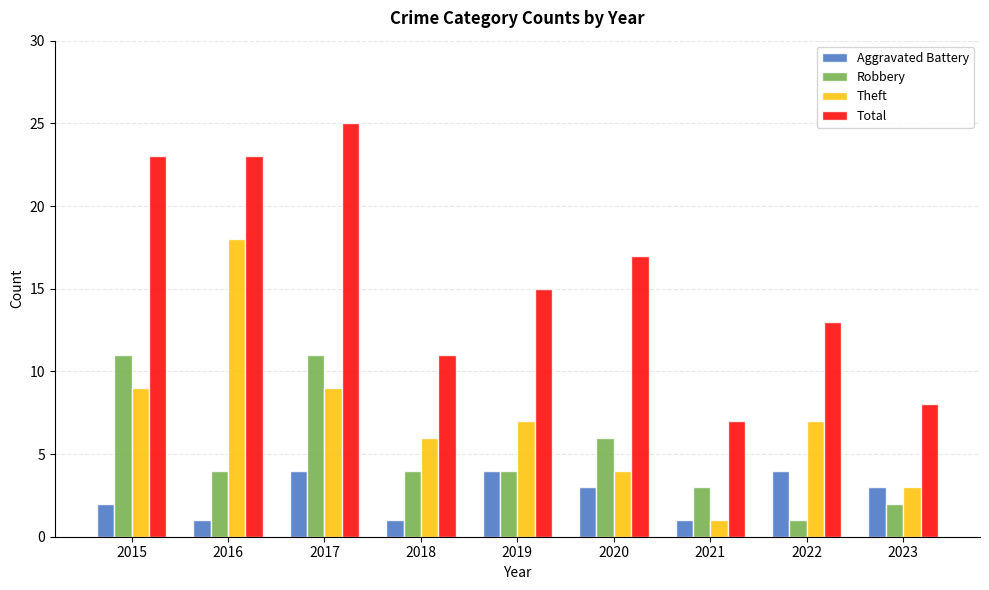

What is the total value across all series at 2018?

22